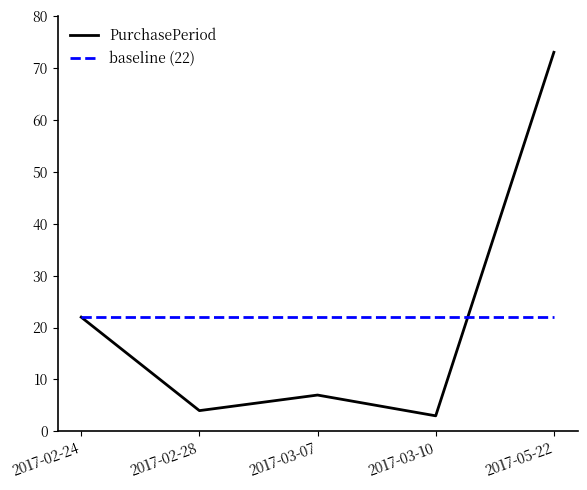

At which category does PurchasePeriod reach its first local peak?

2017-03-07